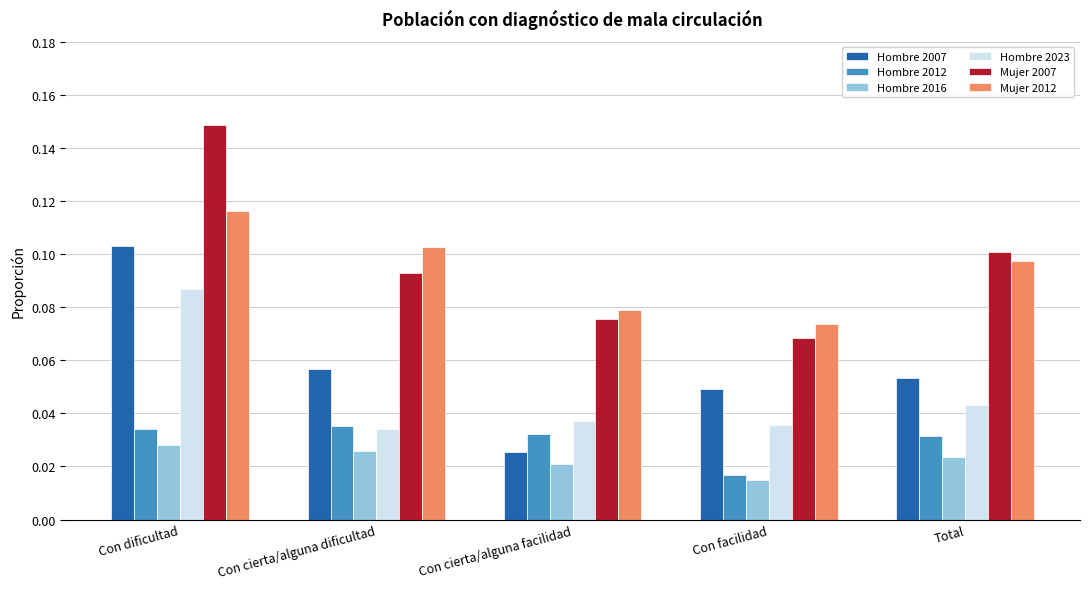

Which category has the lowest value in the Mujer 2007 series?

Con facilidad